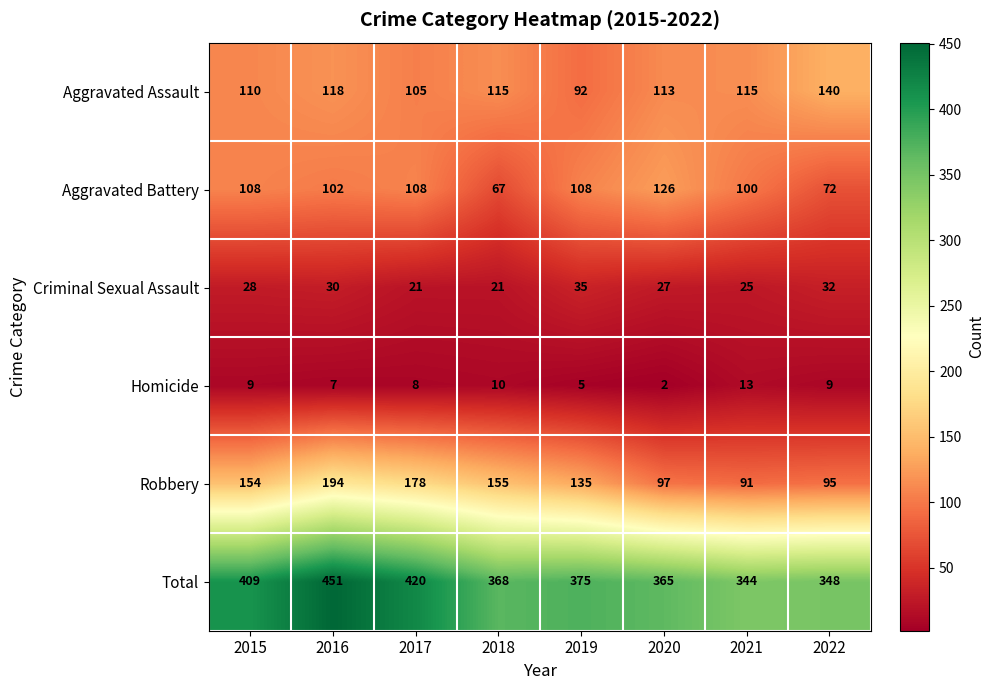

How many values in the Robbery series are below 154?

4